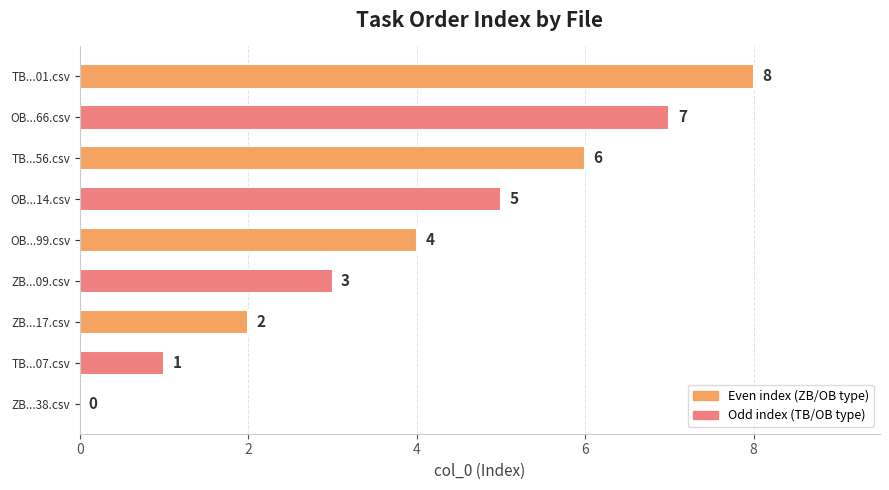

Are the bars horizontal?

Yes